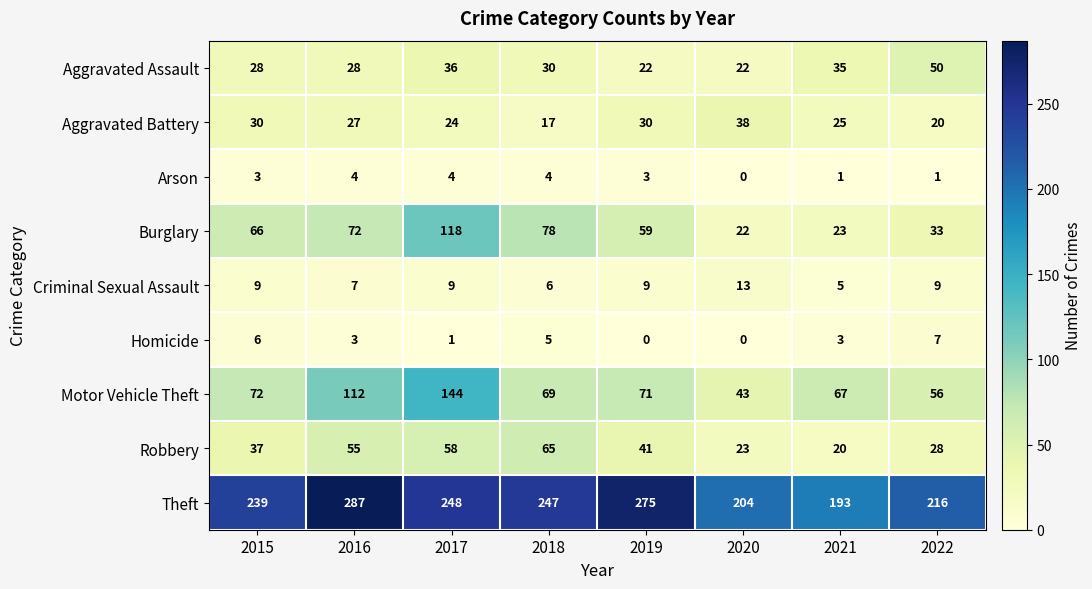

How many series are shown in this chart?

9